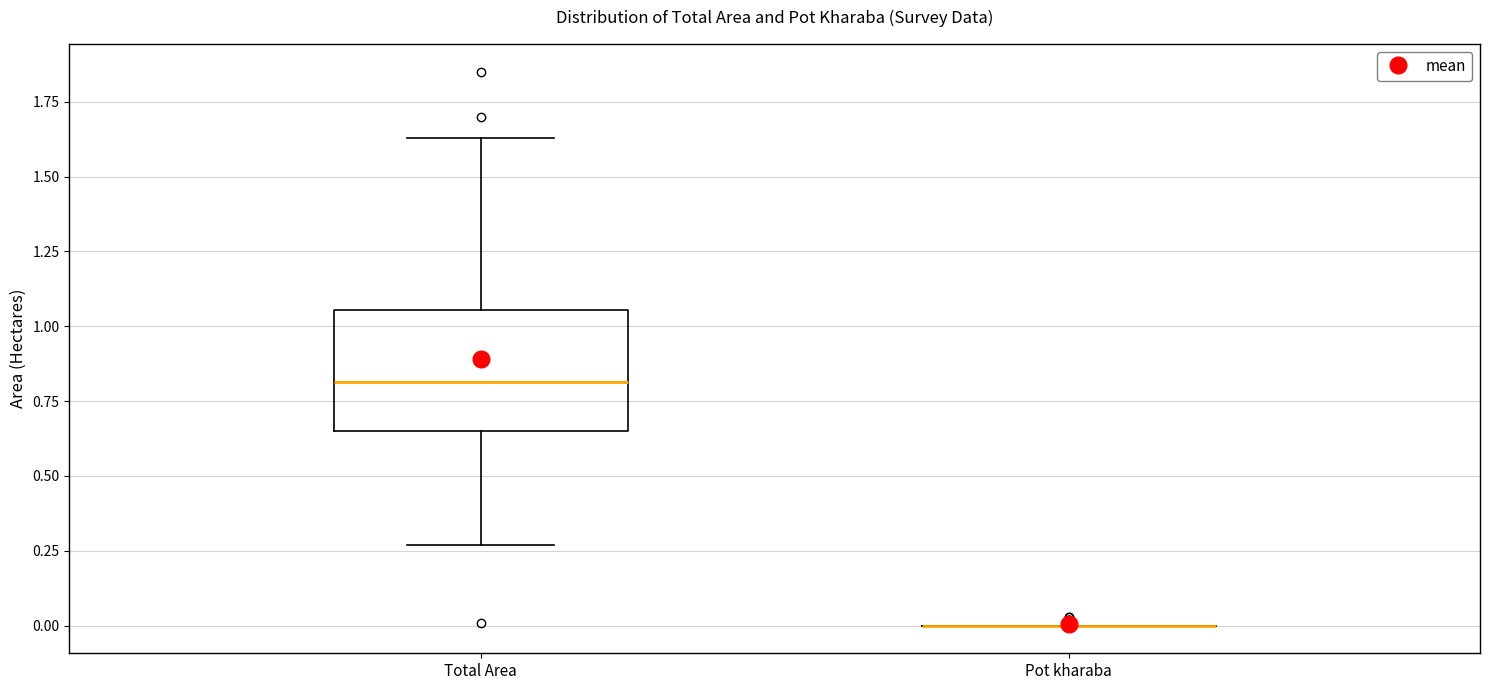

Where is the lower edge of the box for Total Area on the y-axis? The values are not printed on the chart, so give them approximately, as read against the axis.

0.65